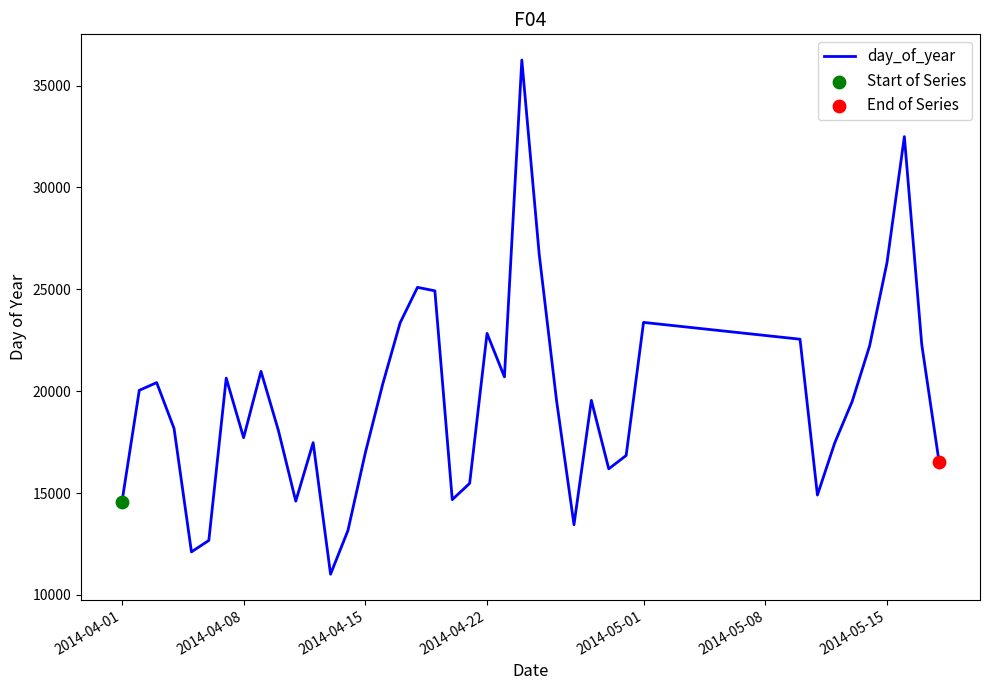

What is the greatest value displayed?

36251